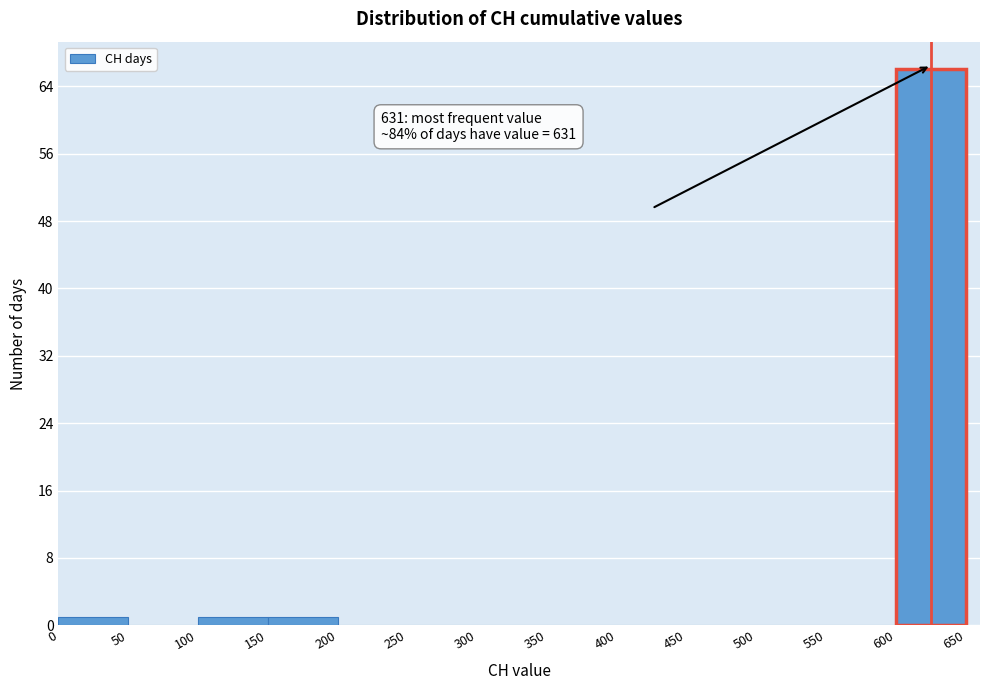

Which range on the x-axis has the tallest bar?

600 to 650